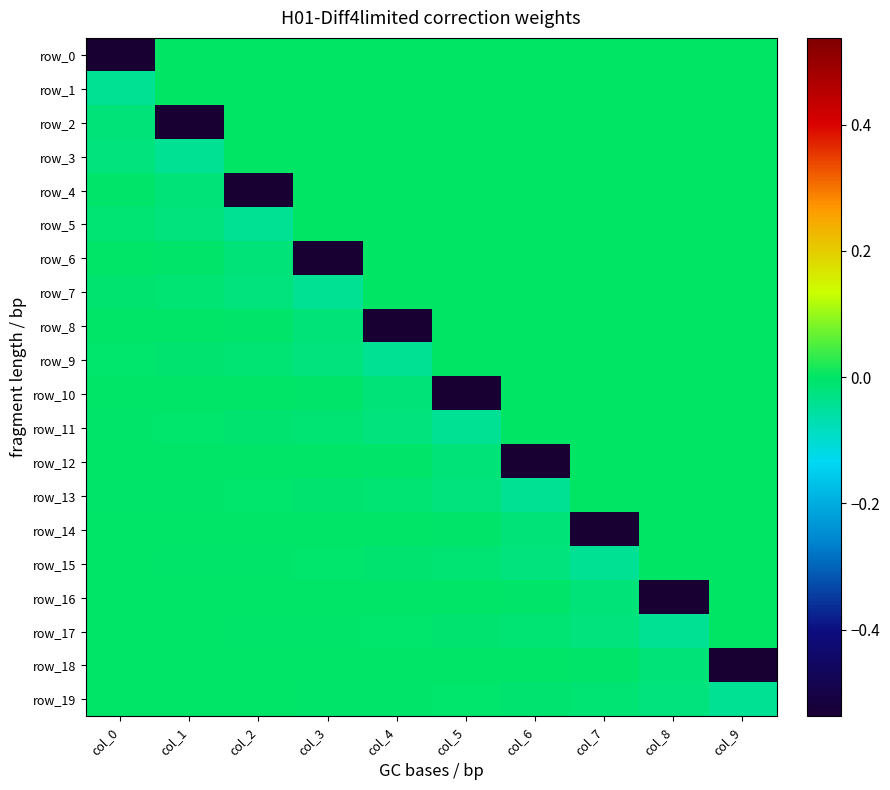

List the labels in order of row_0 value, smallest first.

col_0, col_1, col_2, col_3, col_4, col_5, col_6, col_7, col_8, col_9